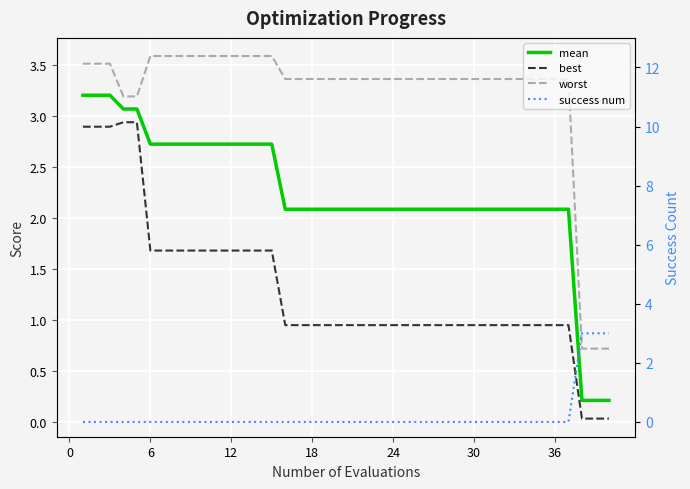

Reading left to right, list all the values displayed in this chart.

mean: 3.2	3.2	3.2	3.1	3.1	2.7	2.7	2.7	2.7	2.7	2.7	2.7	2.7	2.7	2.7	2.1	2.1	2.1	2.1	2.1	2.1	2.1	2.1	2.1	2.1	2.1	2.1	2.1	2.1	2.1	2.1	2.1	2.1	2.1	2.1	2.1	2.1	0.2	0.2	0.2
best: 2.9	2.9	2.9	2.9	2.9	1.7	1.7	1.7	1.7	1.7	1.7	1.7	1.7	1.7	1.7	0.9	0.9	0.9	0.9	0.9	0.9	0.9	0.9	0.9	0.9	0.9	0.9	0.9	0.9	0.9	0.9	0.9	0.9	0.9	0.9	0.9	0.9	0.0	0.0	0.0
worst: 3.5	3.5	3.5	3.2	3.2	3.6	3.6	3.6	3.6	3.6	3.6	3.6	3.6	3.6	3.6	3.4	3.4	3.4	3.4	3.4	3.4	3.4	3.4	3.4	3.4	3.4	3.4	3.4	3.4	3.4	3.4	3.4	3.4	3.4	3.4	3.4	3.4	0.7	0.7	0.7
success num: 0.0	0.0	0.0	0.0	0.0	0.0	0.0	0.0	0.0	0.0	0.0	0.0	0.0	0.0	0.0	0.0	0.0	0.0	0.0	0.0	0.0	0.0	0.0	0.0	0.0	0.0	0.0	0.0	0.0	0.0	0.0	0.0	0.0	0.0	0.0	0.0	0.0	3.0	3.0	3.0